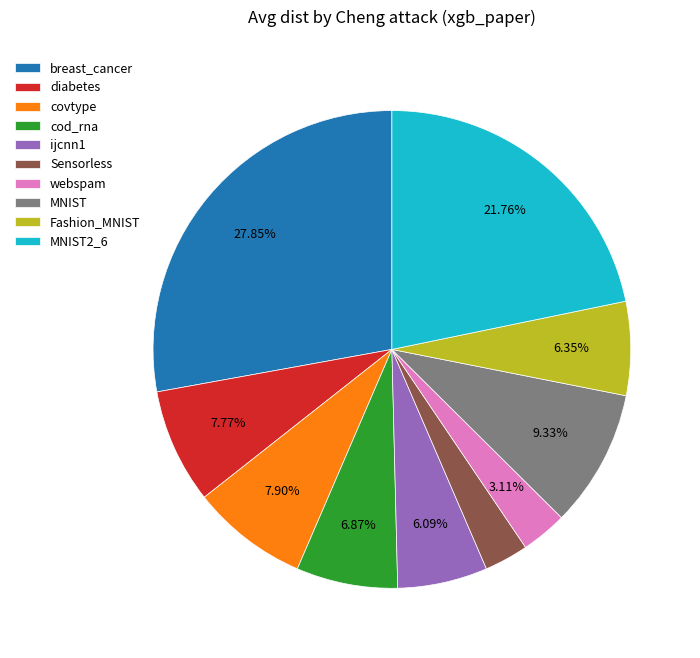

To the nearest percent, what portion does breast_cancer represent?

28%